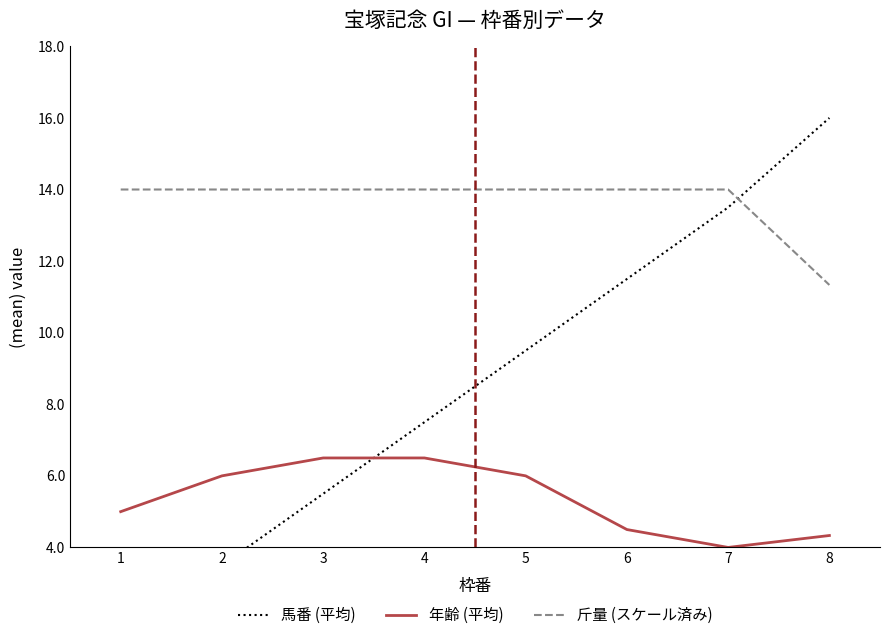

What is the sum of the 馬番 (平均) values at 4 and 1?

9.0